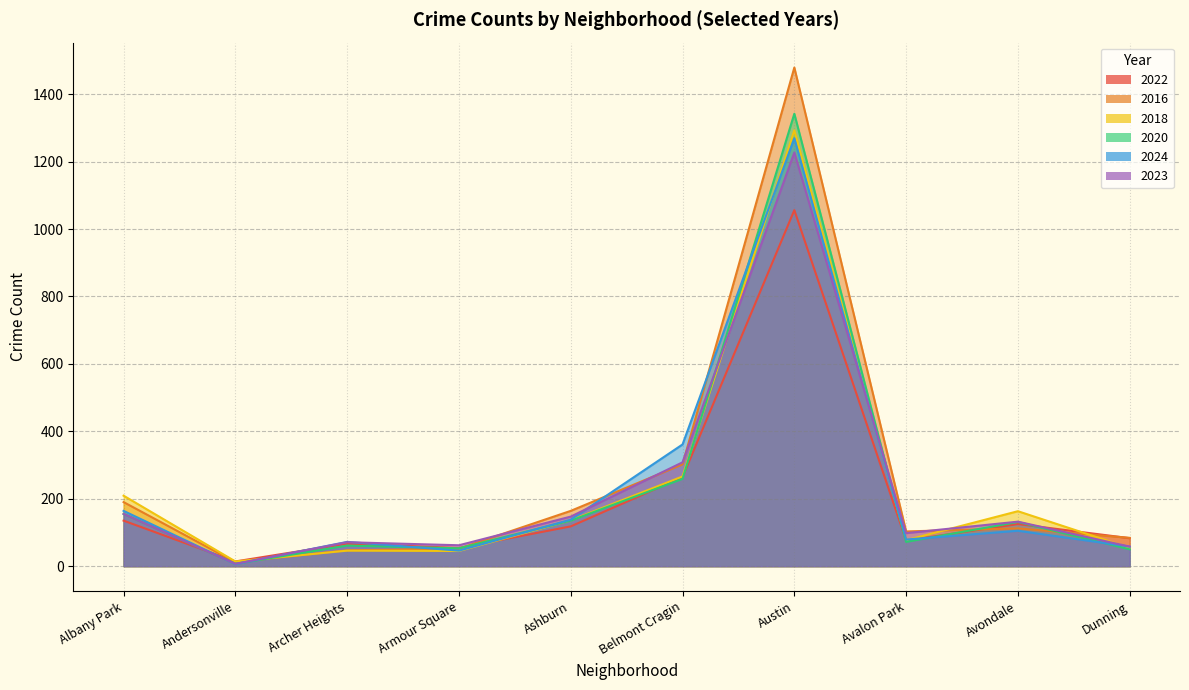

The value of 2020 at Austin is 1342. True or false?

True